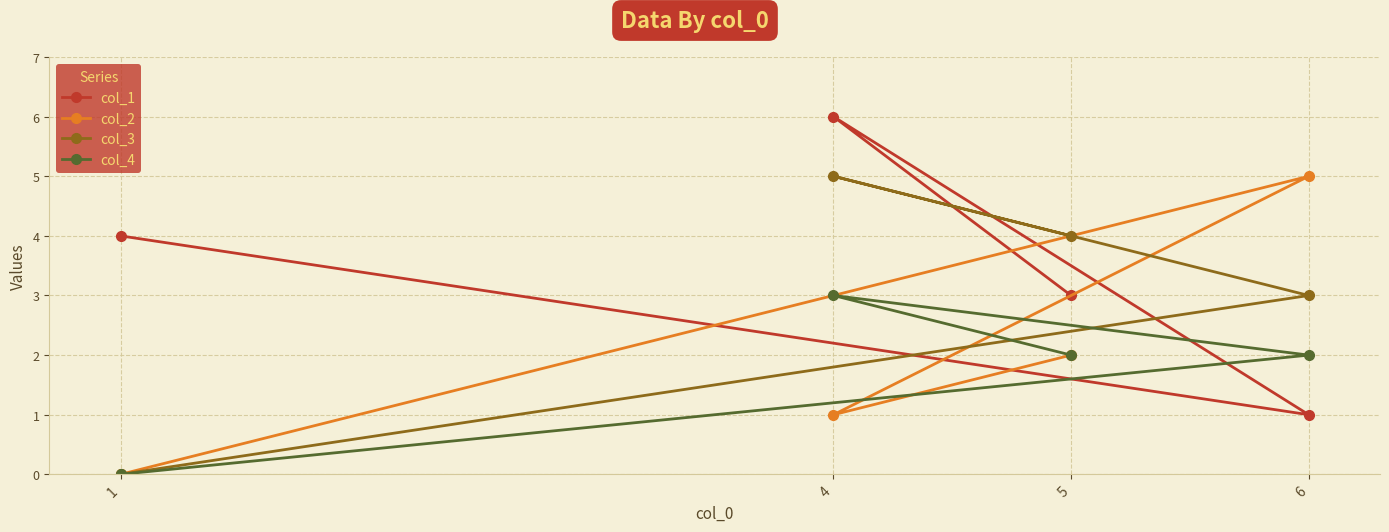

Between 6 and 1, which is larger?

1